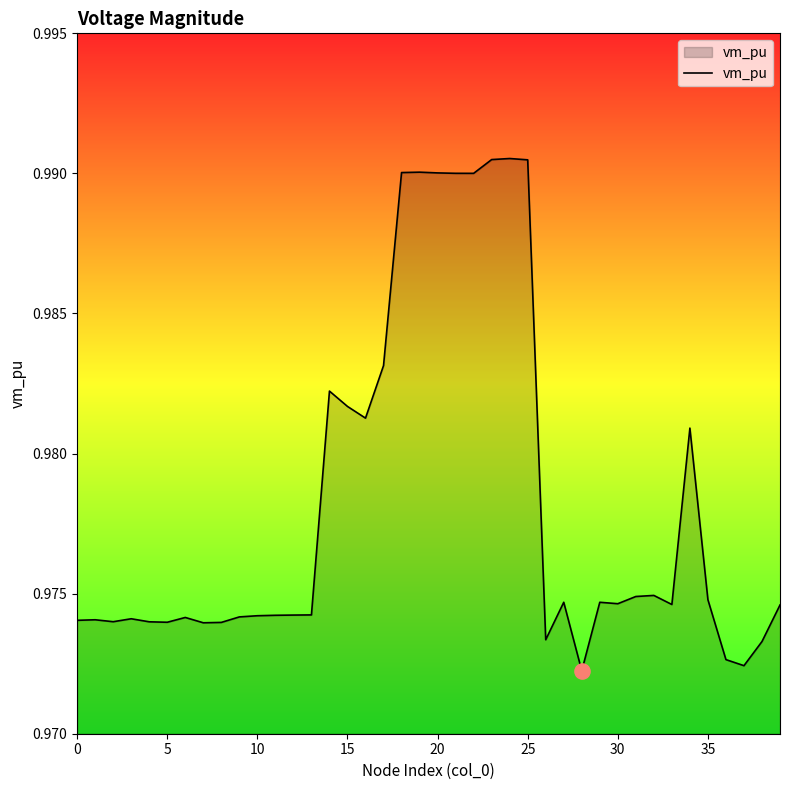

How many lines are shown in the chart?

1